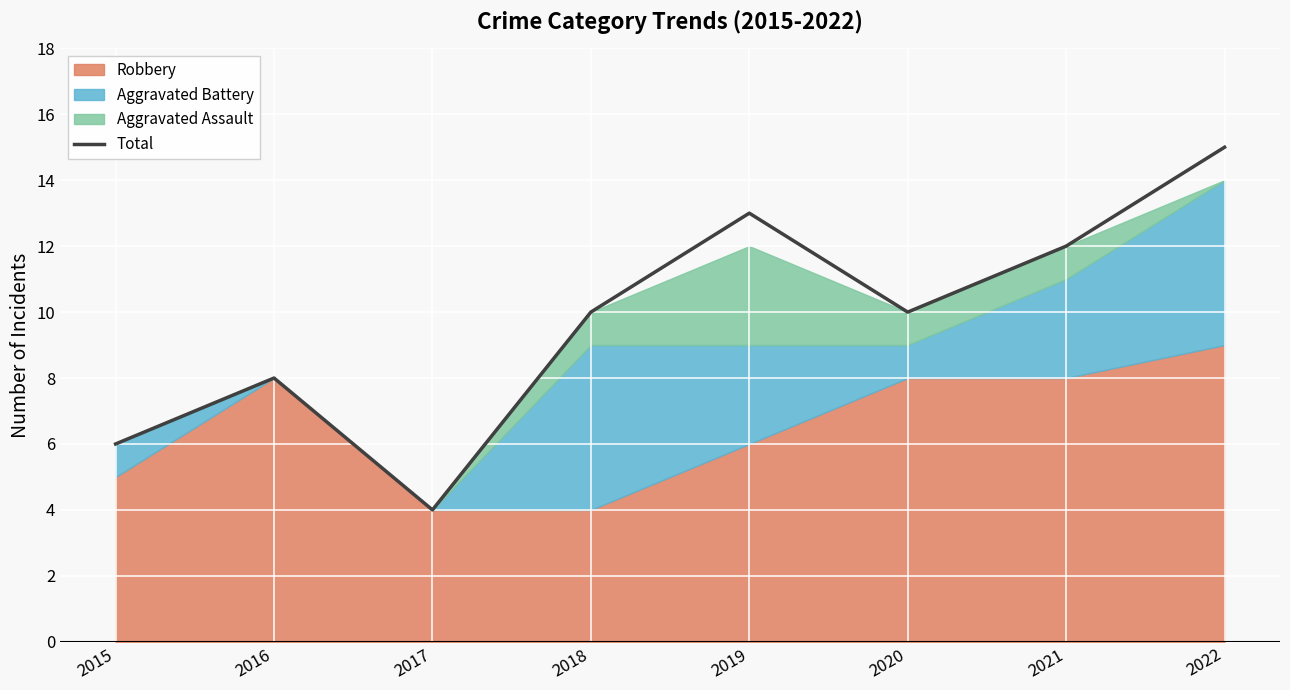

List the labels in order of value, smallest first.

2017, 2015, 2016, 2018, 2020, 2021, 2019, 2022